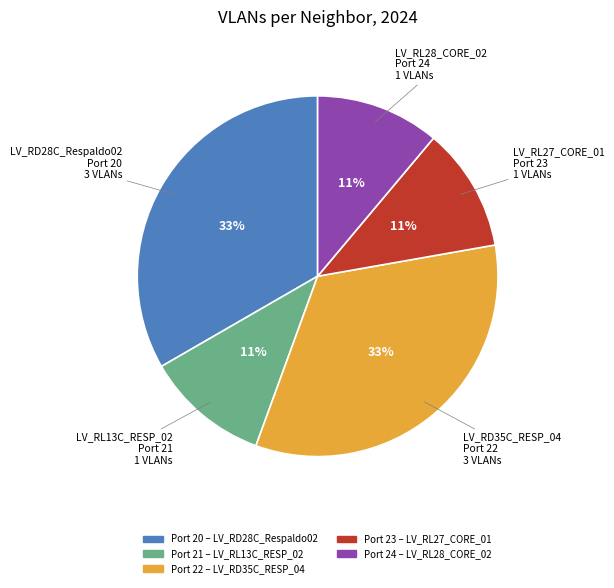

Is there a majority slice in this chart?

No